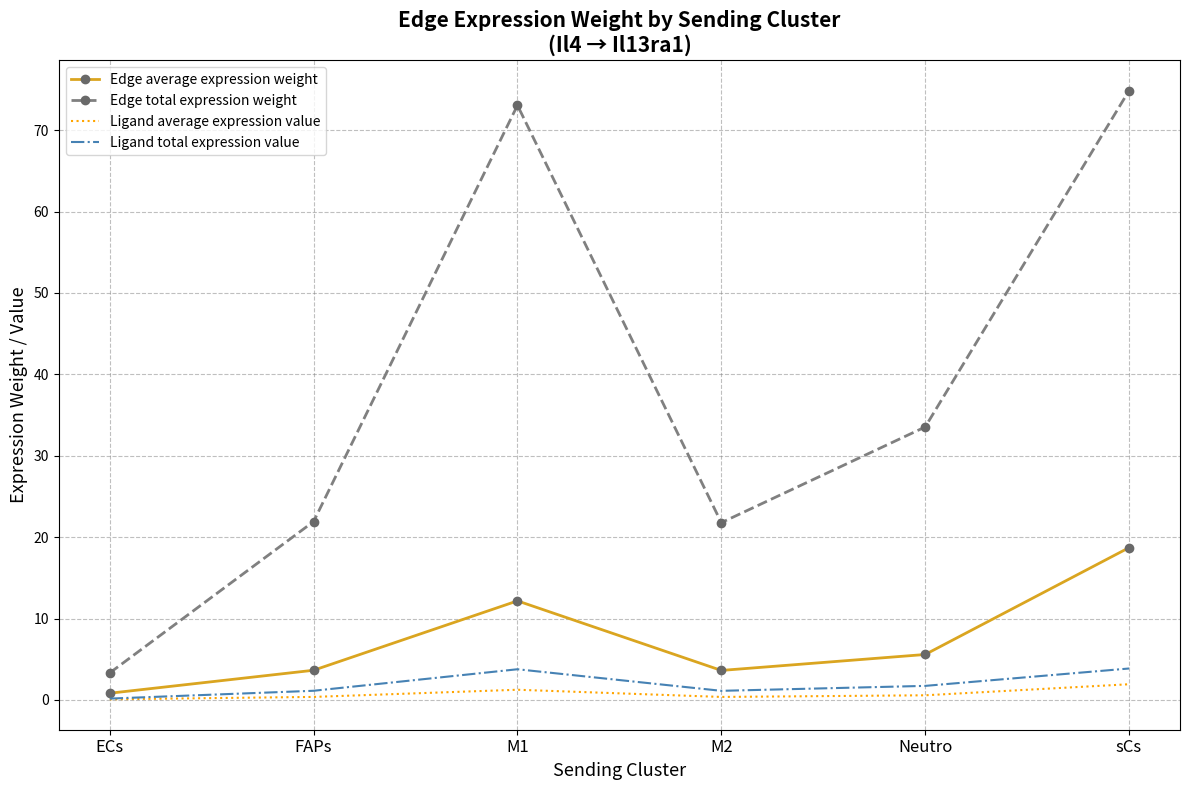

True or false: Edge total expression weight has a value of 10.2 at FAPs.

False